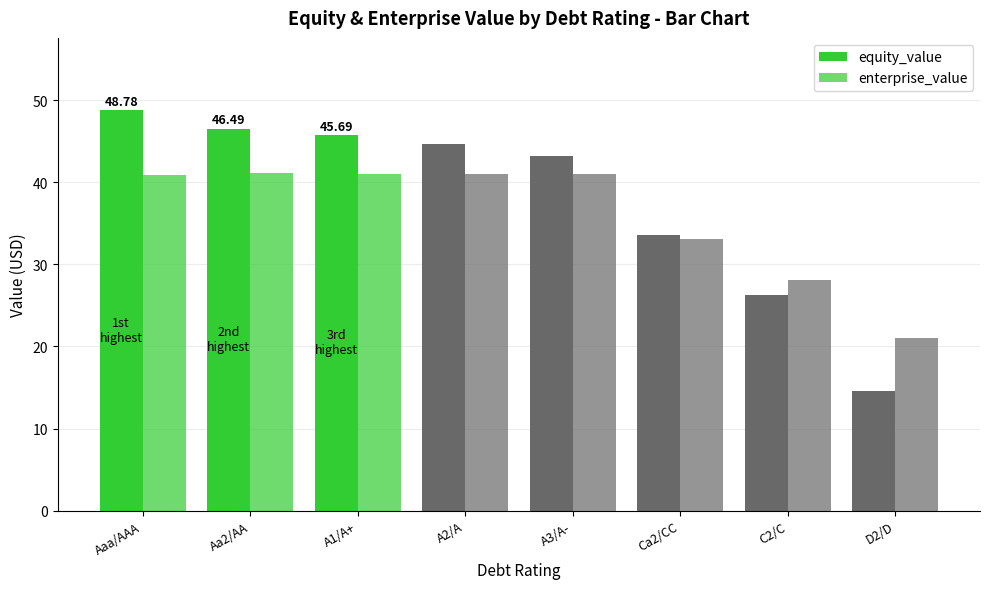

How many categories are shown in the chart?

8